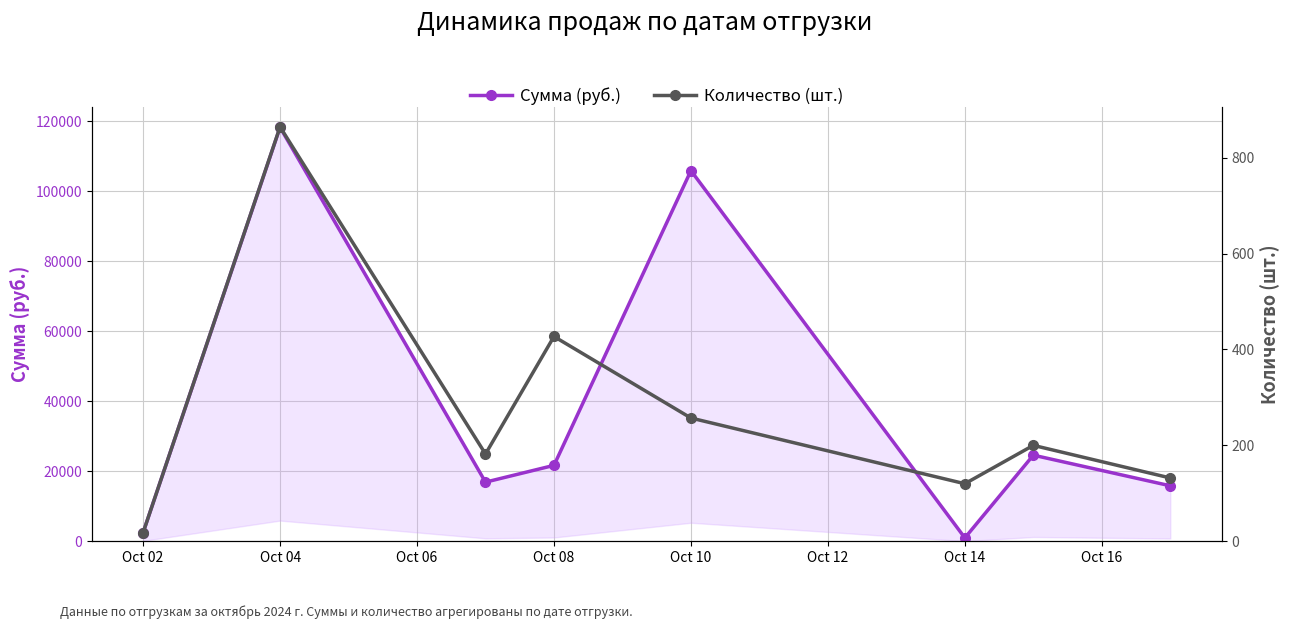

What is the total value across all series at Oct 14?

1088.0